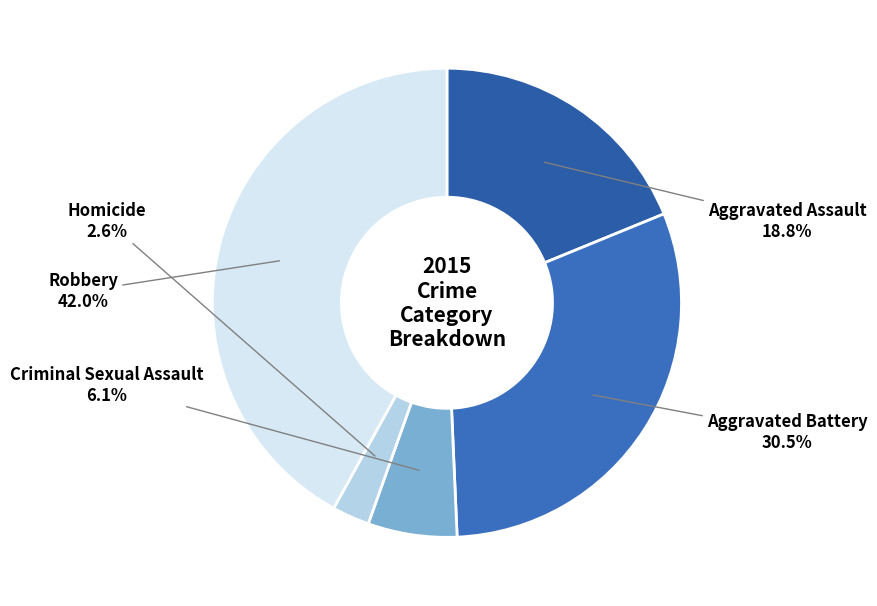

Count the number of slices in the pie.

5